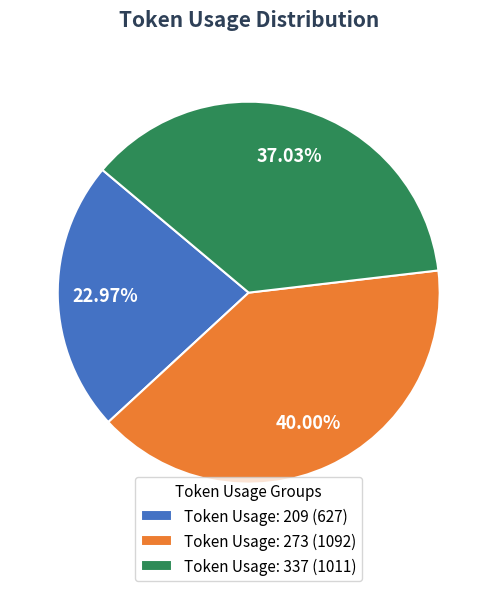

Do Token Usage: 337 (1011) and Token Usage: 209 (627) together represent more than half of the pie?

Yes